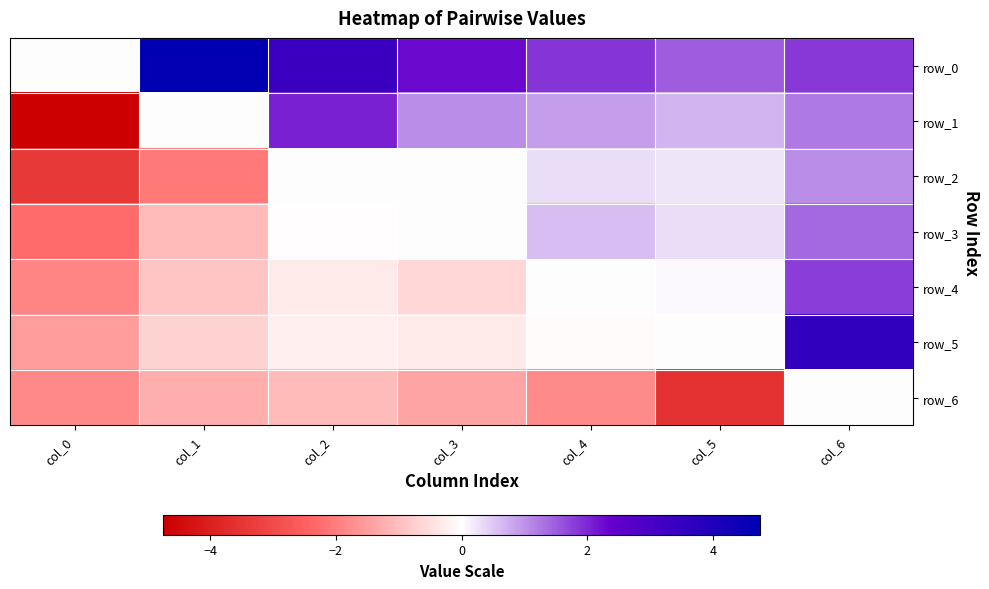

At how many categories does at least one series exceed 4?

1